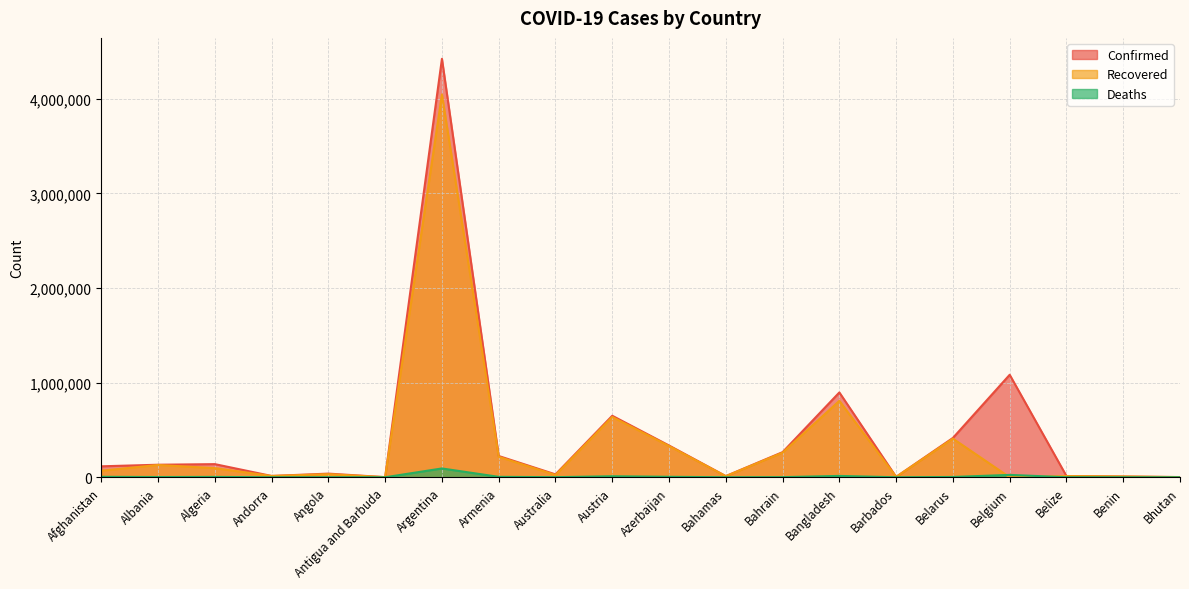

What is the difference between the highest and lowest values at Australia?

29650